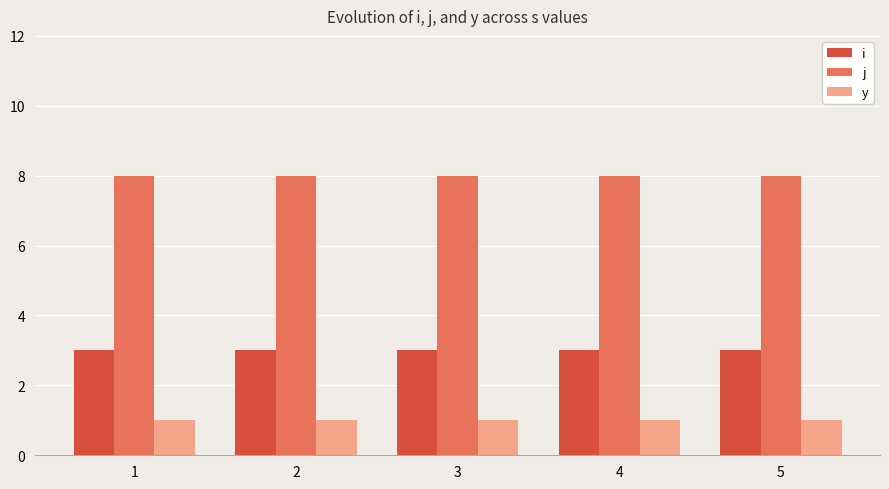

What value does the i series have at 4?

3